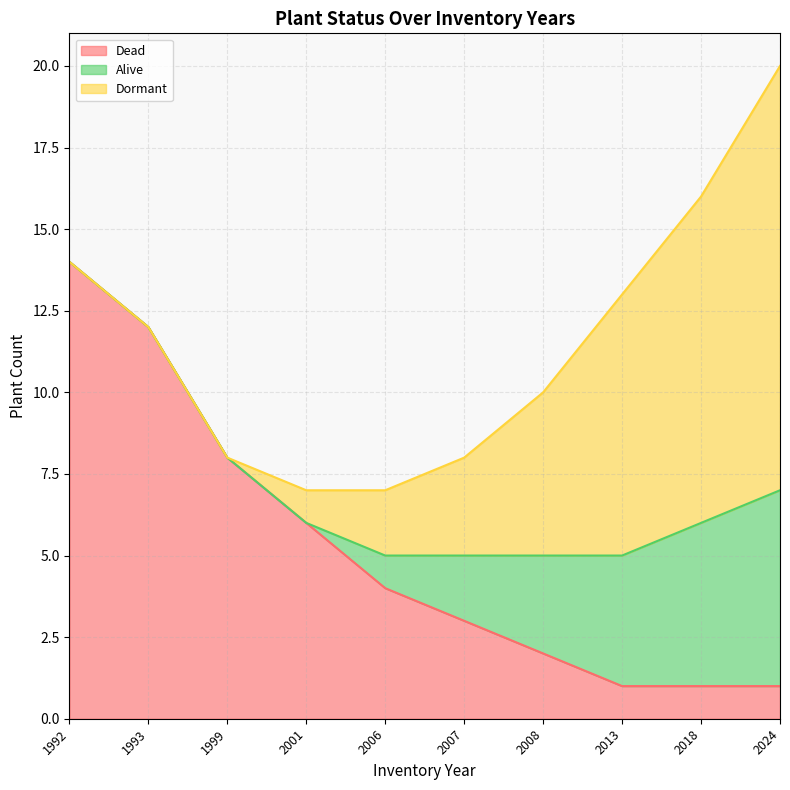

What is the value of the Dormant point at the 10th from the left?

13